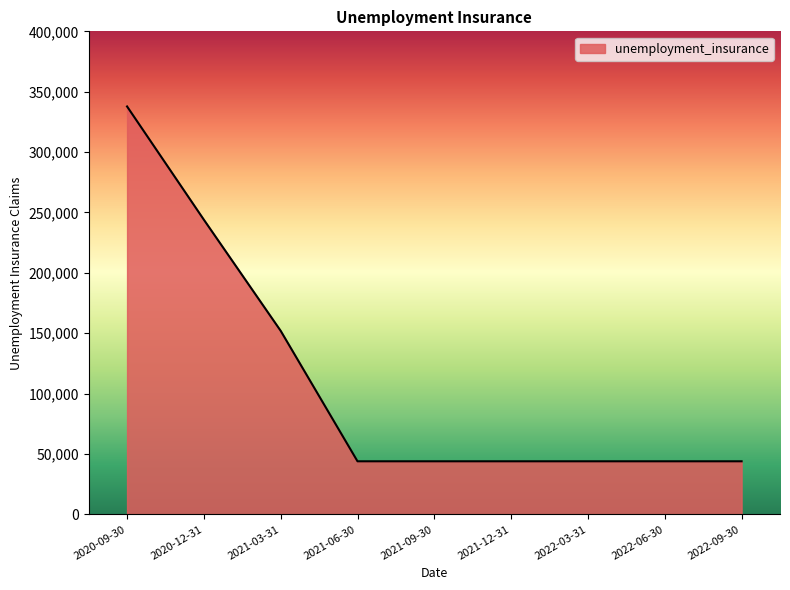

Which has a higher value, 2020-09-30 or 2021-06-30?

2020-09-30